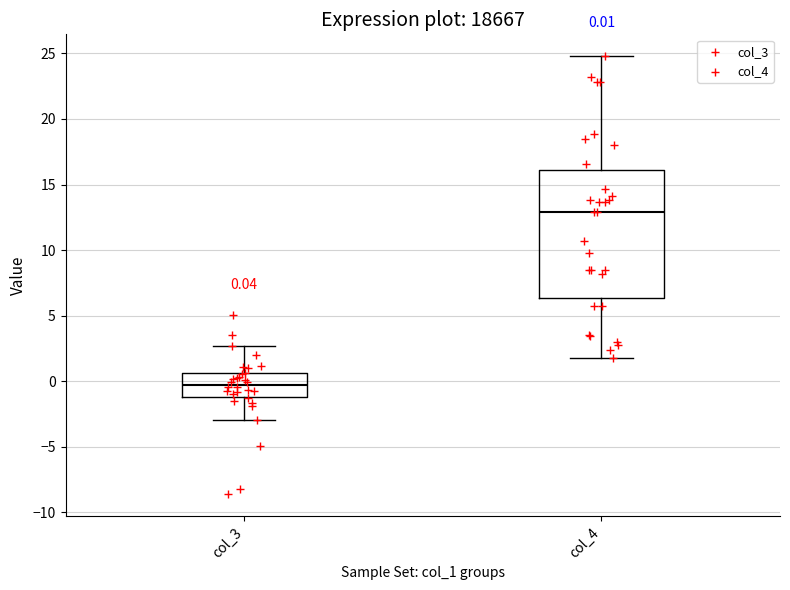

Which box's median line is the highest?

col_4